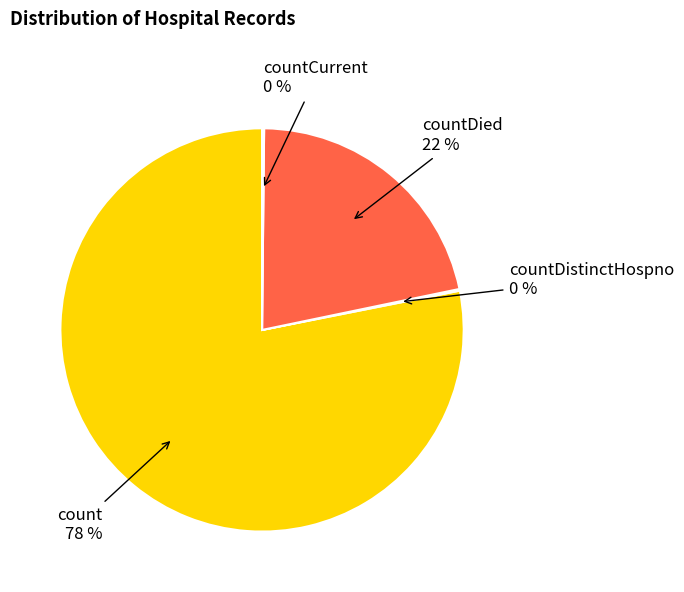

Is there a majority slice in this chart?

Yes